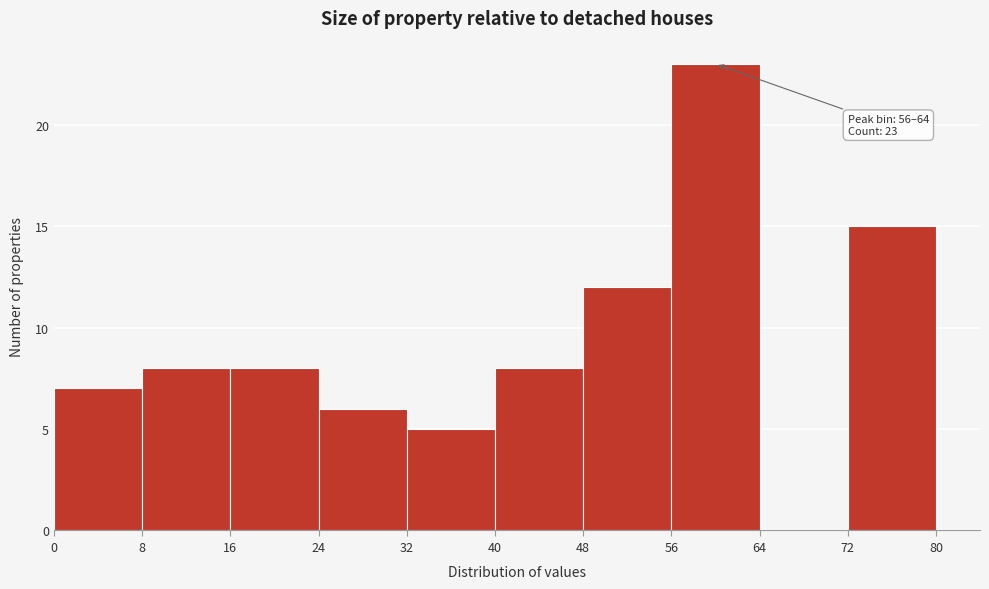

Which range on the x-axis has the tallest bar?

56 to 64